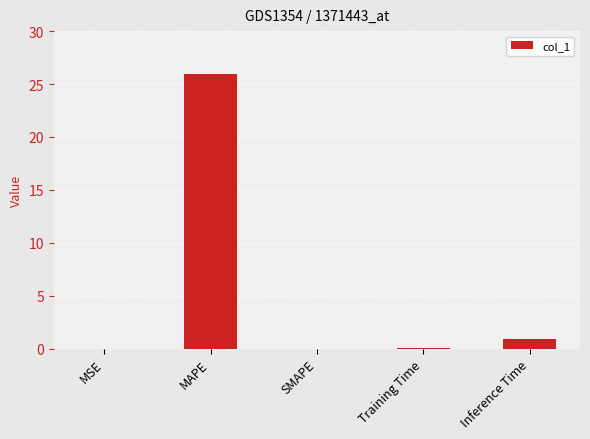

How many distinct data groups are displayed?

1